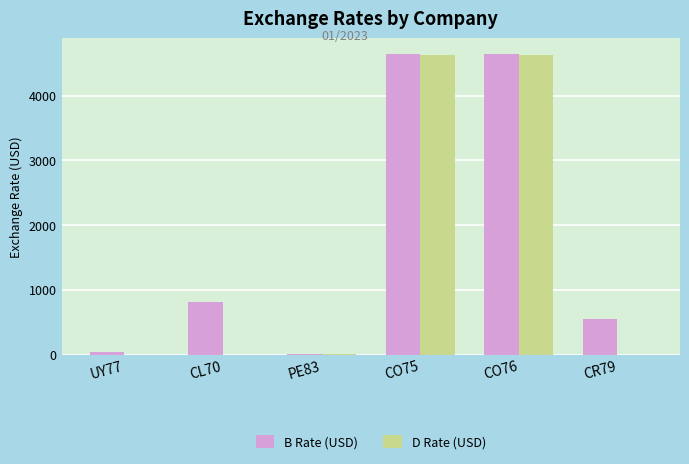

How many data points in B Rate (USD) are above 810?

3